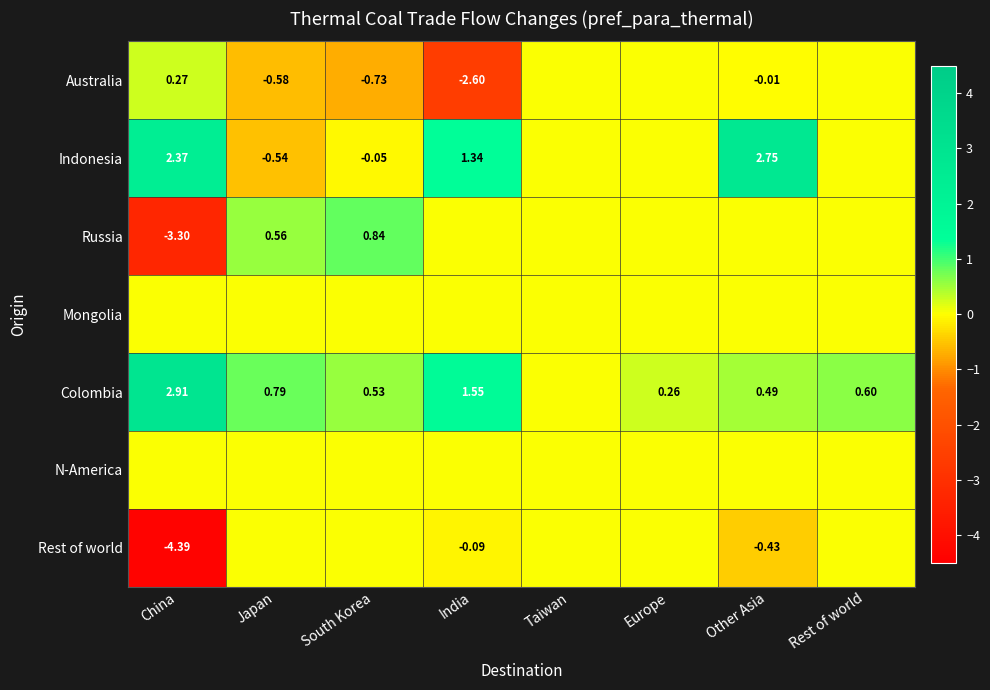

How many values in Indonesia are below zero?

2